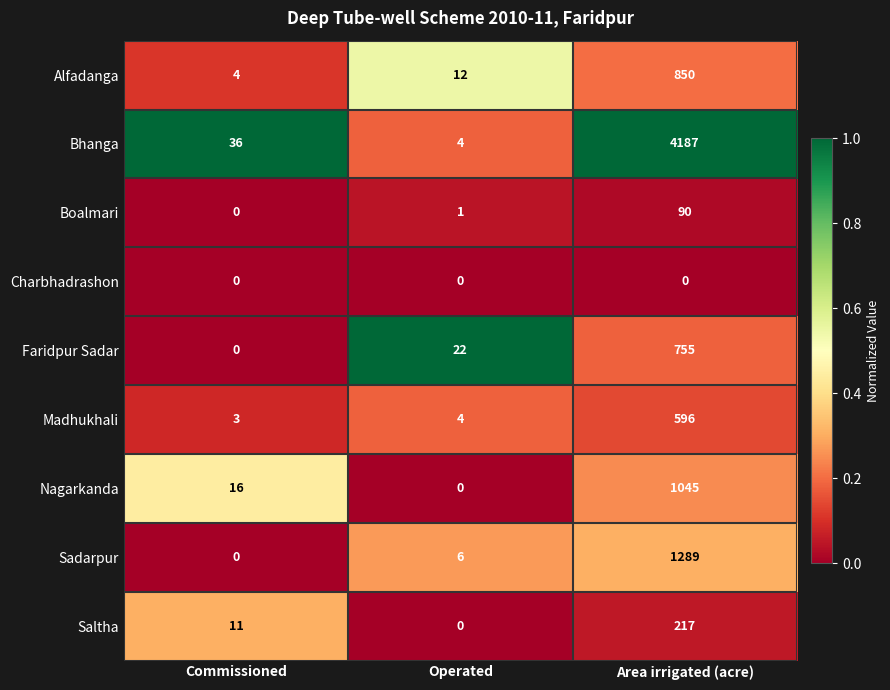

True or false: Bhanga has a value of 6 at Operated.

False